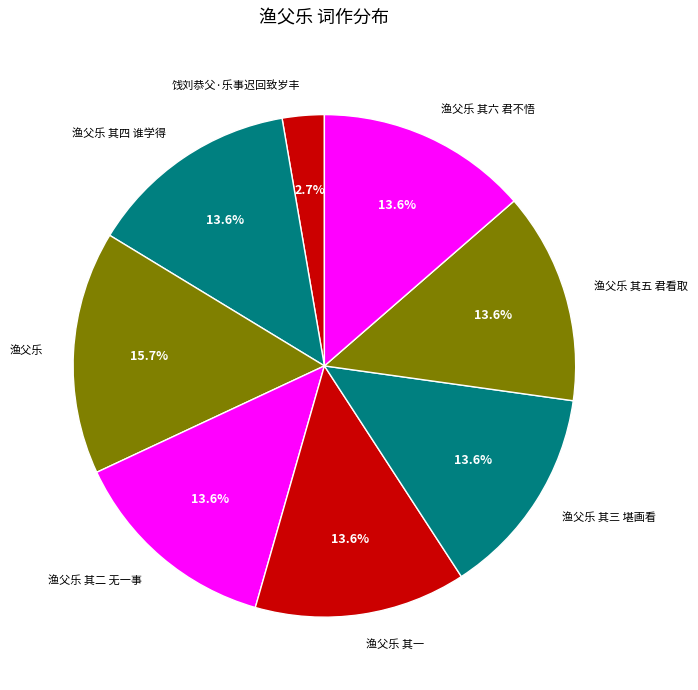

How many slices are in this pie chart?

8